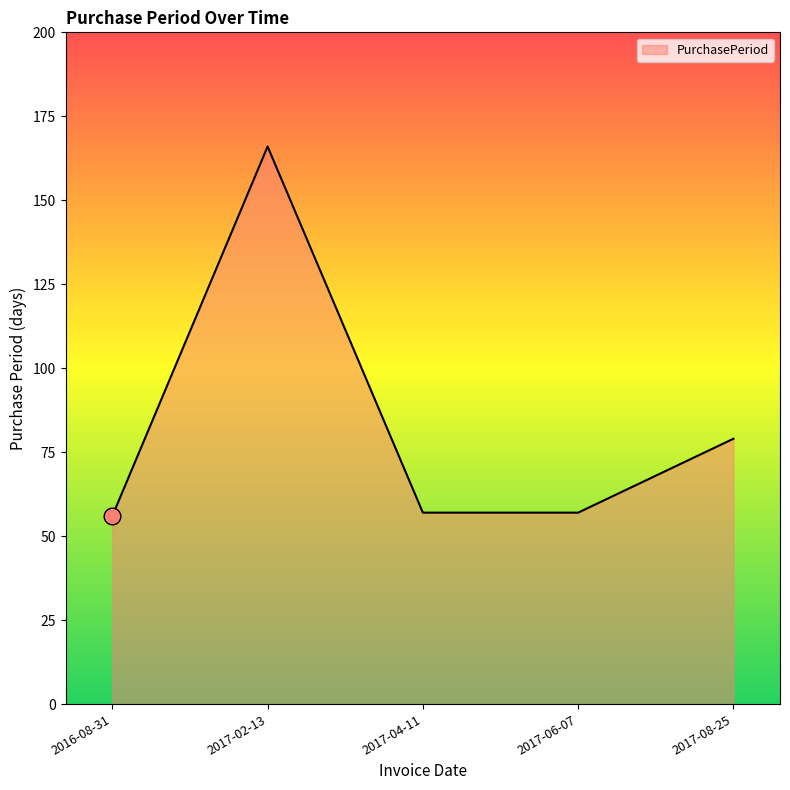

What is the approximate value at 2016-08-31?

56